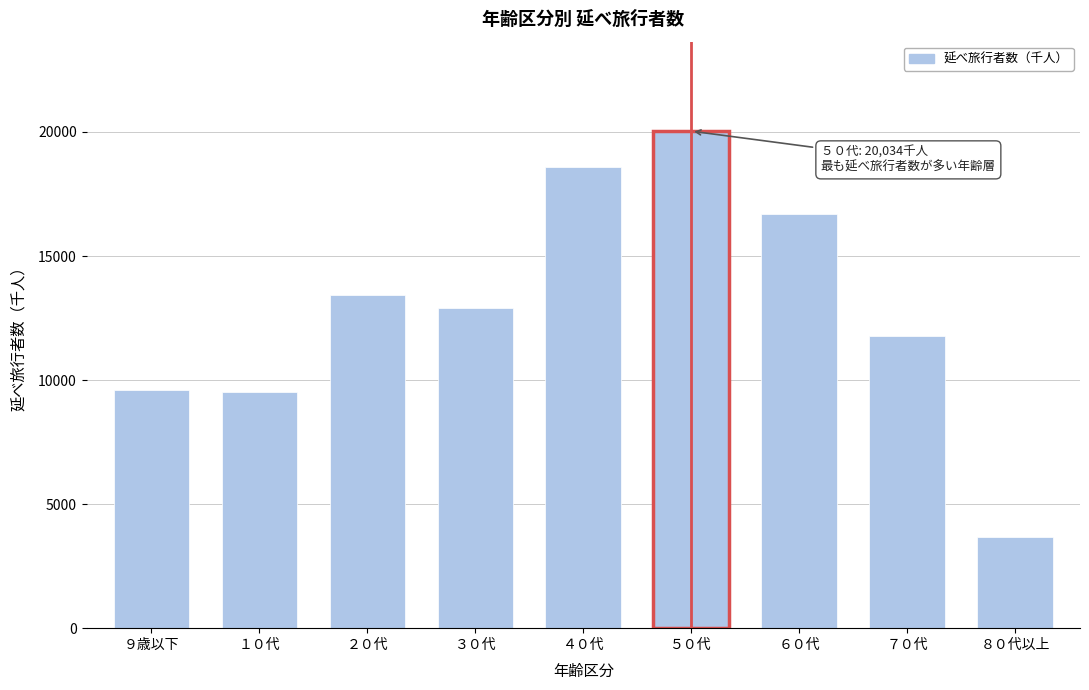

The value at ５０代 is 20034.1. True or false?

True